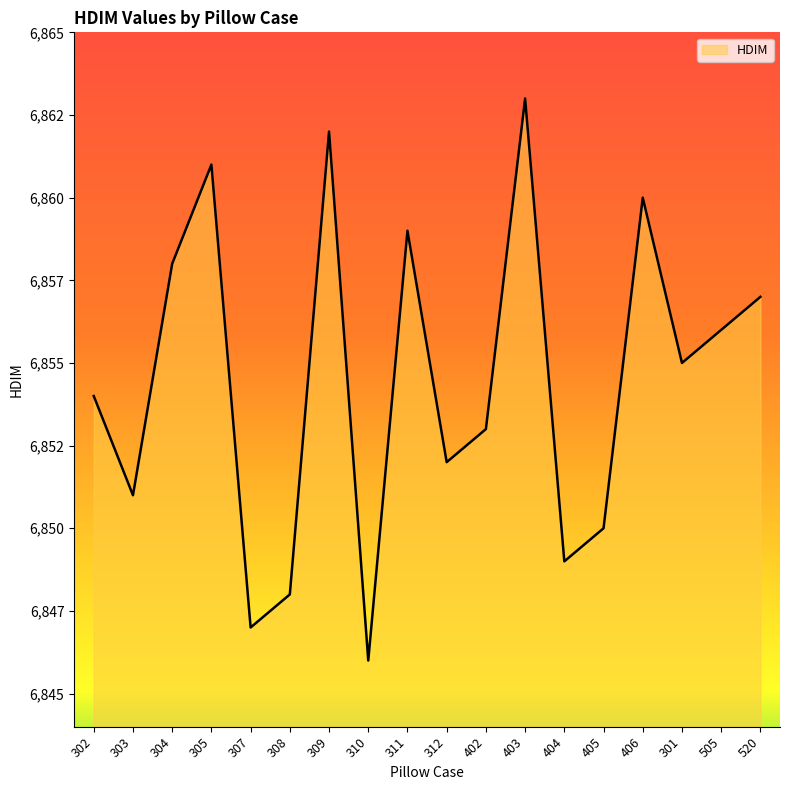

True or false: the data shows 11482 at 307.

False